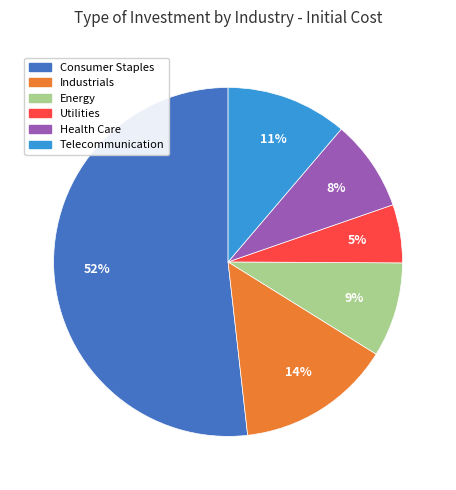

Which slice is the smallest?

Utilities